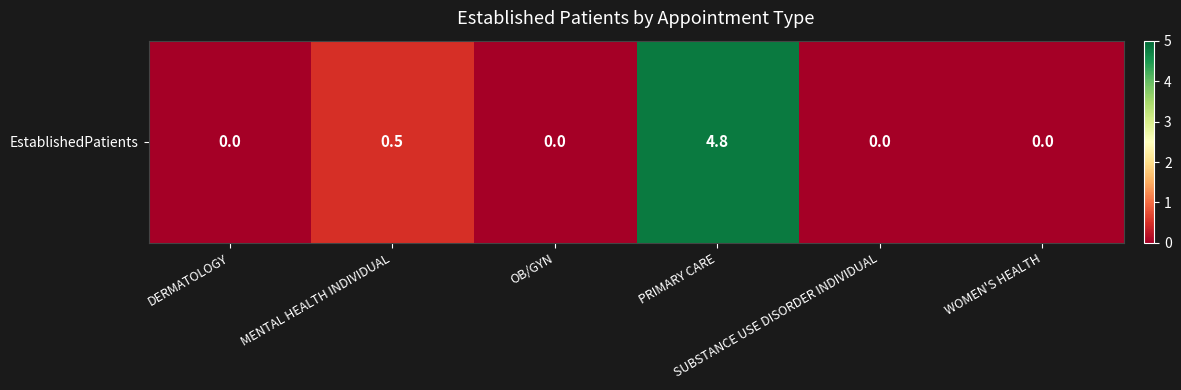

What is the maximum value shown in the chart?

4.8